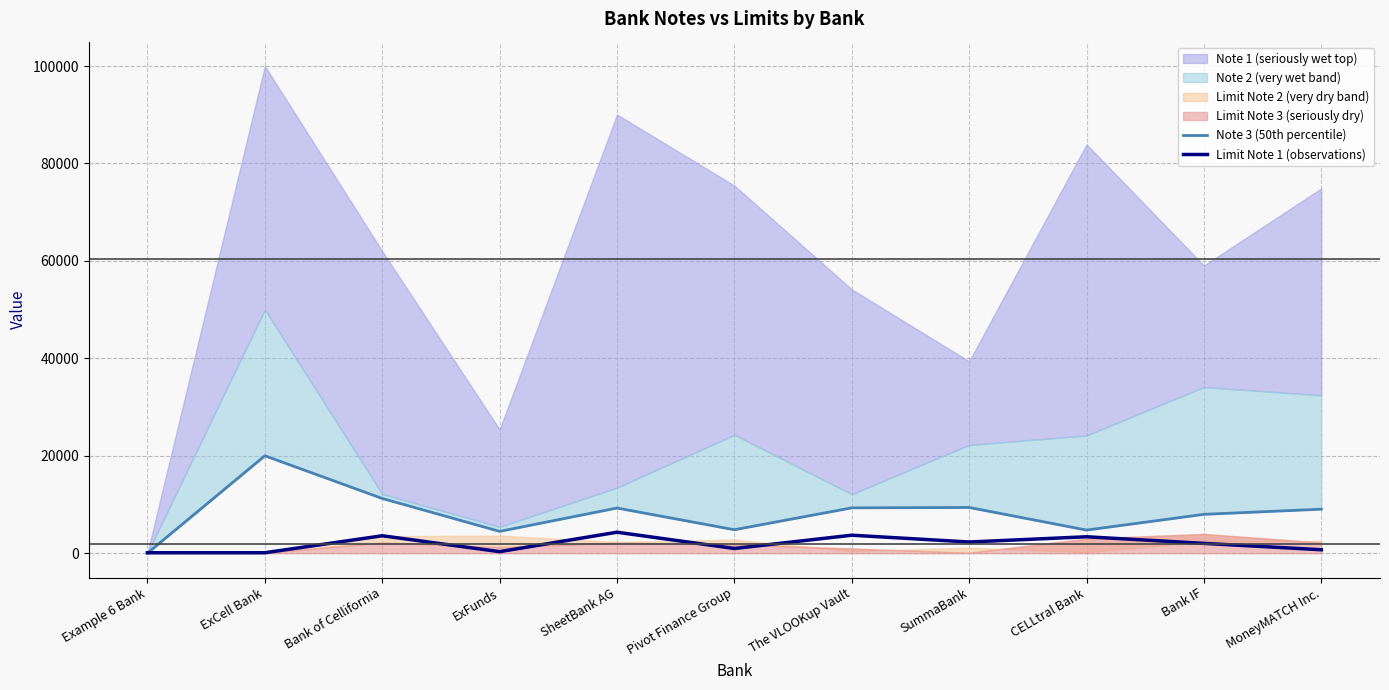

True or false: Limit Note 1 (observations) has a value of 4313 at SheetBank AG.

True